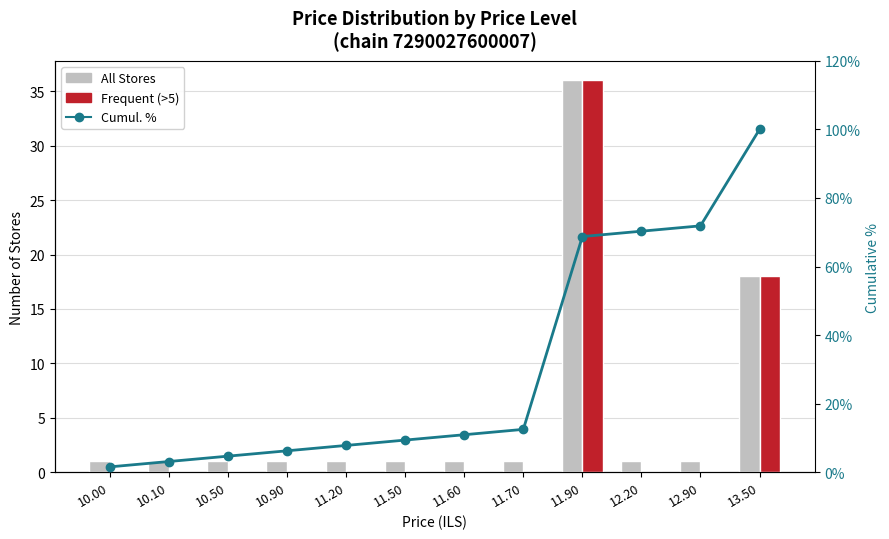

What is the value of the Cumul. % bar at the 9th from the left?

68.8